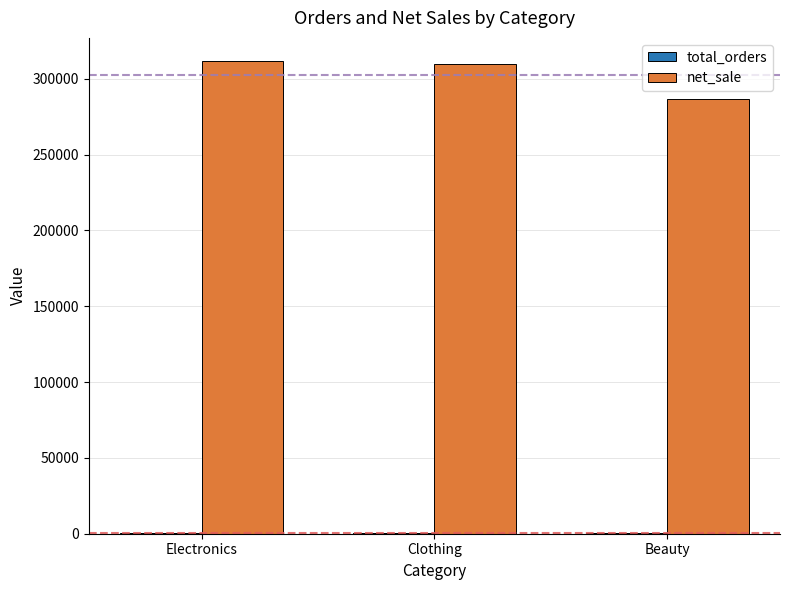

What is the difference between the net_sale values at Electronics and Beauty?

24655